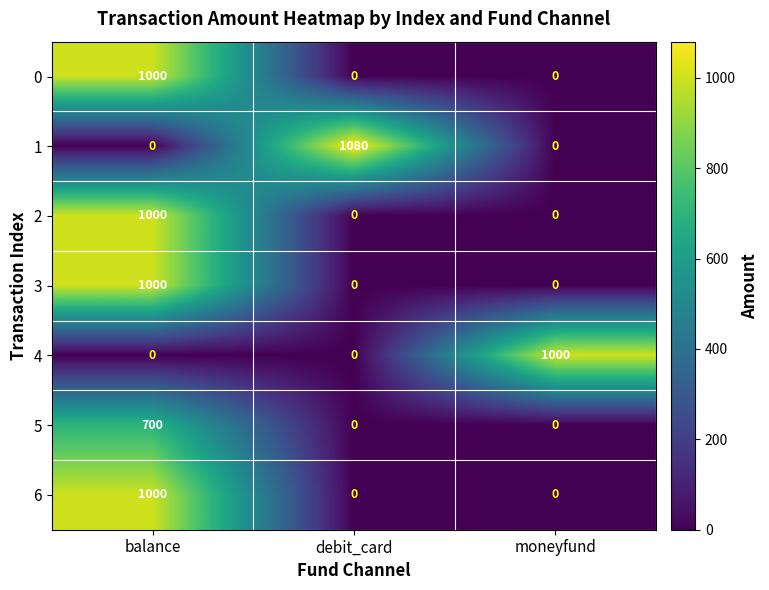

Reading left to right, transcribe all the data shown in this chart.

0: balance=1000	debit_card=0	moneyfund=0
1: balance=0	debit_card=1080	moneyfund=0
2: balance=1000	debit_card=0	moneyfund=0
3: balance=1000	debit_card=0	moneyfund=0
4: balance=0	debit_card=0	moneyfund=1000
5: balance=700	debit_card=0	moneyfund=0
6: balance=1000	debit_card=0	moneyfund=0